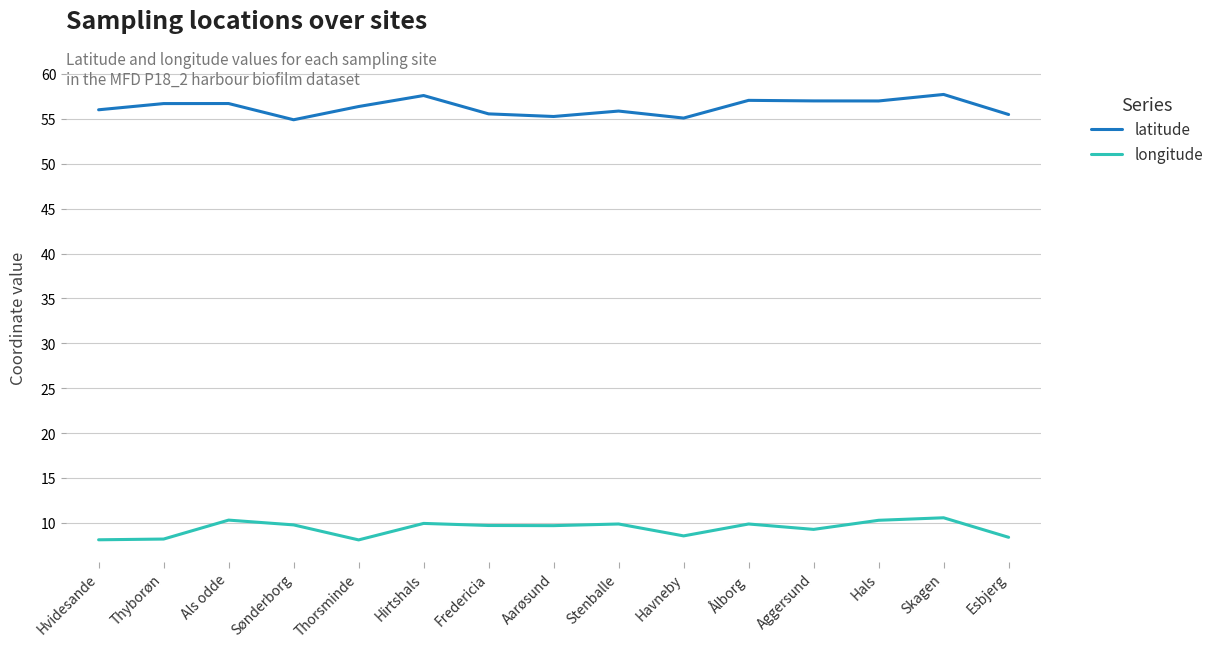

What is the approximate value of latitude at Stenballe?

55.9